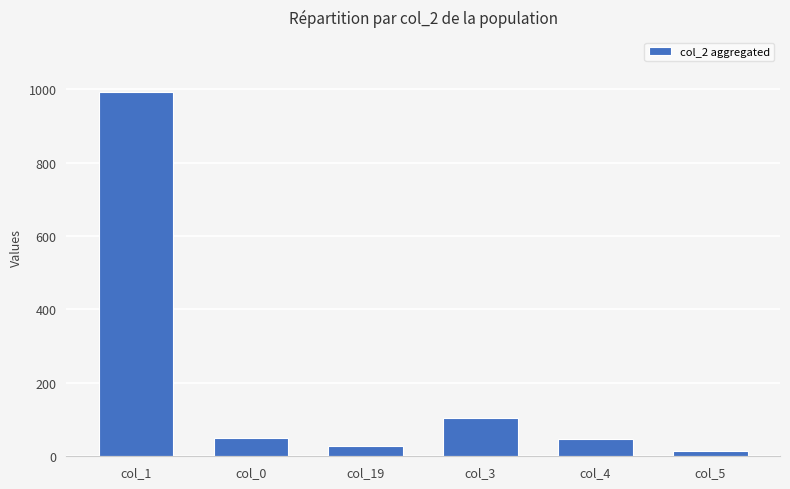

What is the label of the 3rd bar from the left?

col_19